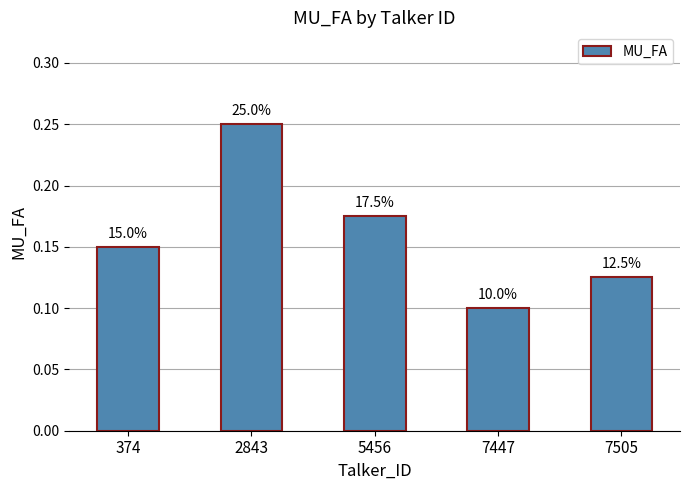

What is the value of the 5th bar from the left?

0.1